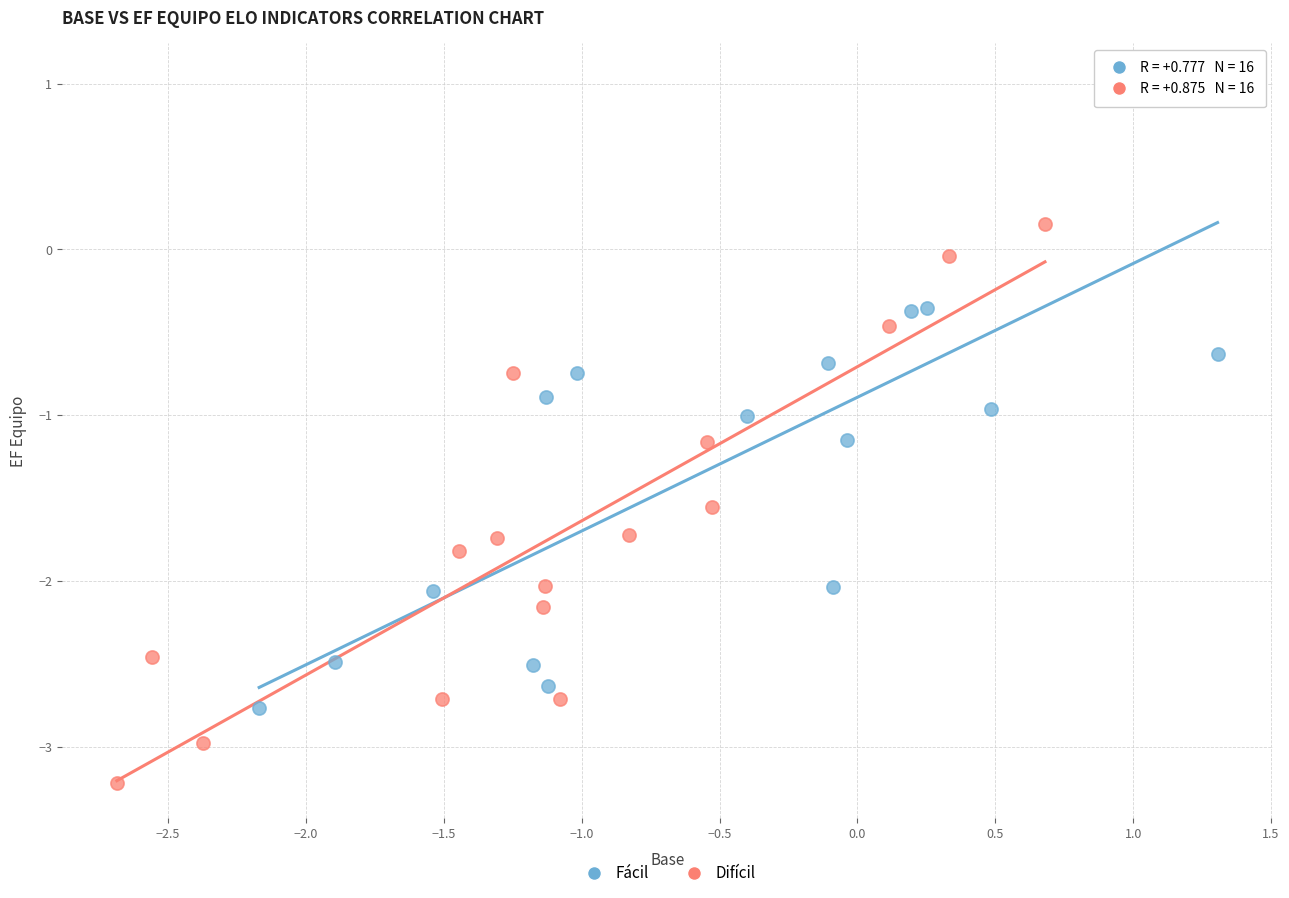

Which series has the largest Y range (max minus min)?

Fácil